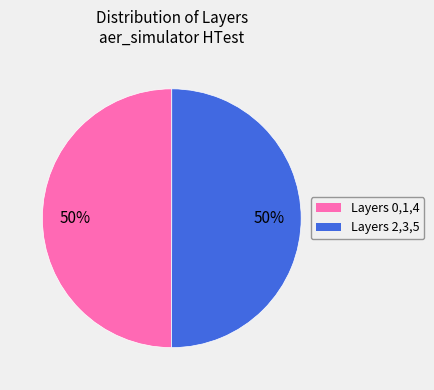

To the nearest percent, what is the average slice percentage?

50%